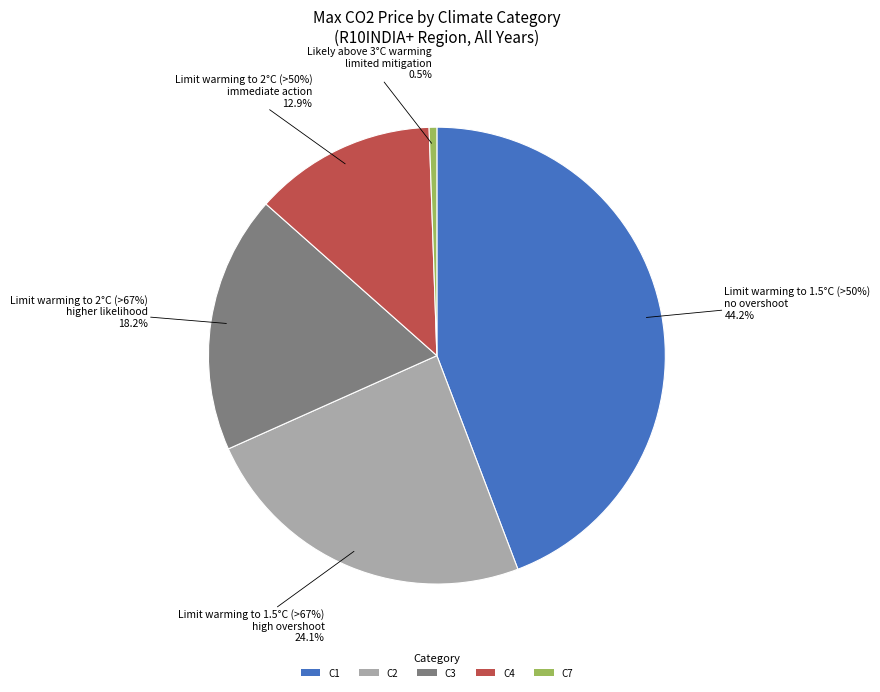

The C2 slice represents 24% of the pie. True or false?

True